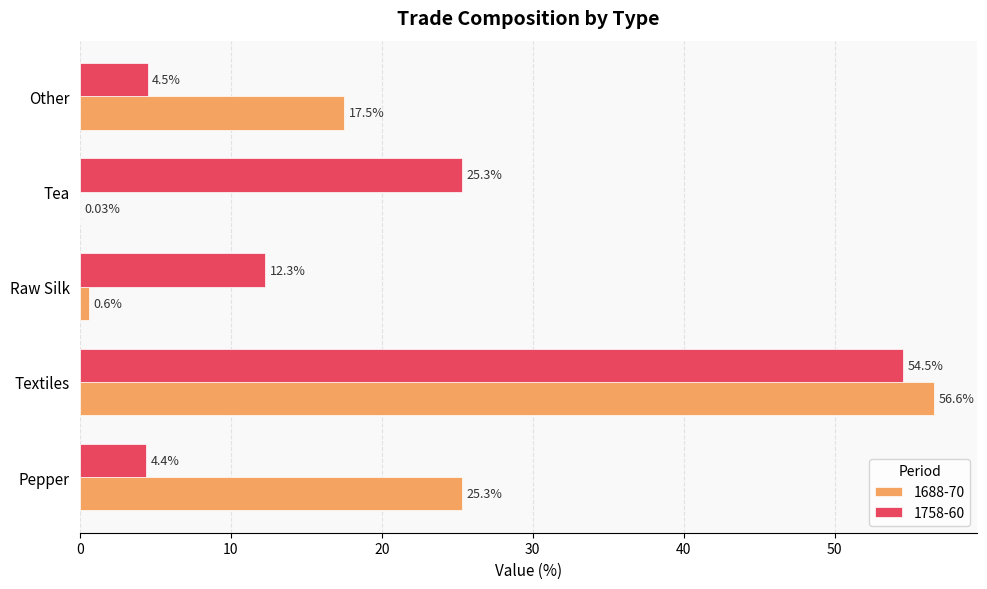

Between Textiles and Raw Silk, which series saw the biggest shift?

1688-70